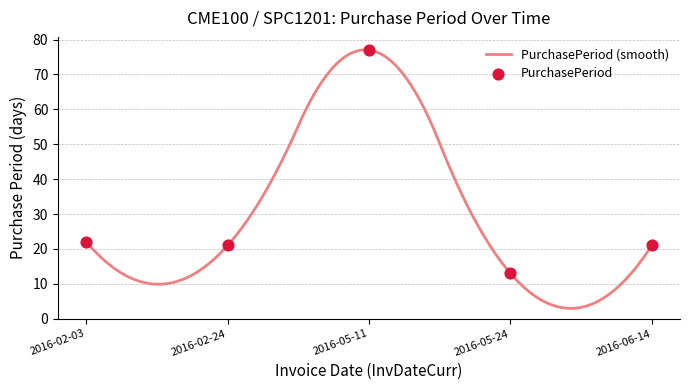

Between 2016-02-03 and 2016-05-24, which is larger?

2016-02-03